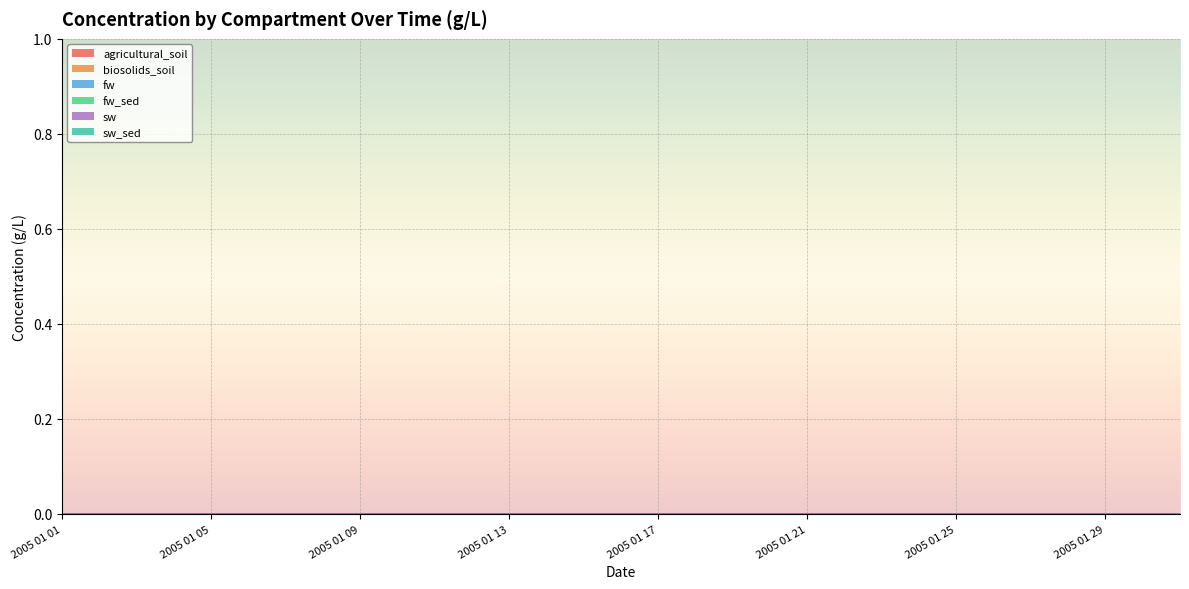

List the labels in order of biosolids_soil value, largest first.

2005 01 26, 2005 01 25, 2005 01 24, 2005 01 23, 2005 01 22, 2005 01 21, 2005 01 31, 2005 01 20, 2005 01 30, 2005 01 19, 2005 01 27, 2005 01 29, 2005 01 28, 2005 01 18, 2005 01 01, 2005 01 02, 2005 01 03, 2005 01 04, 2005 01 05, 2005 01 06, 2005 01 07, 2005 01 08, 2005 01 09, 2005 01 10, 2005 01 11, 2005 01 12, 2005 01 13, 2005 01 14, 2005 01 15, 2005 01 16, 2005 01 17